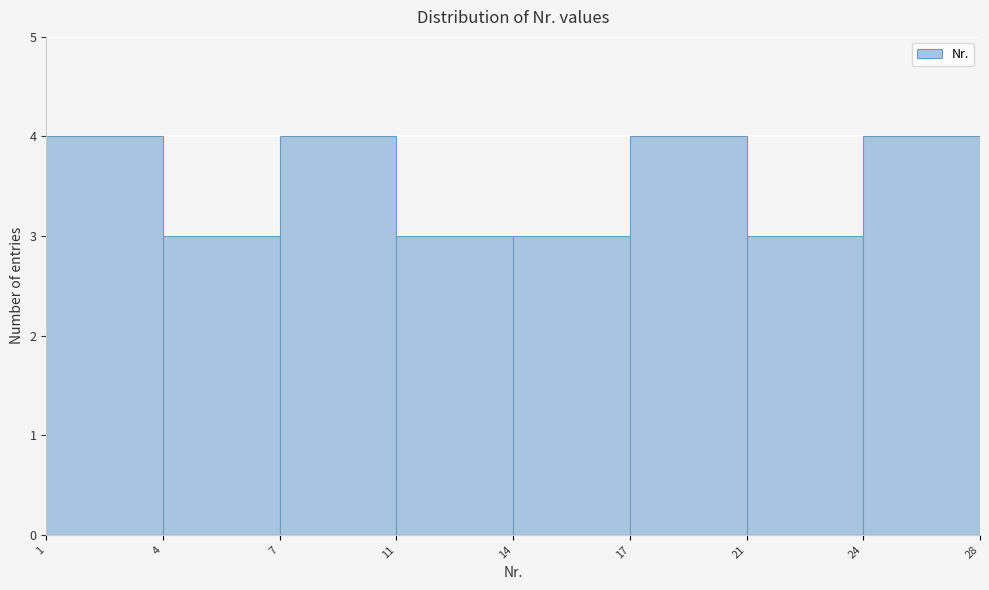

Reading left to right, transcribe all the data shown in this chart.

1=4	4=3	7=4	11=3	14=3	17=4	21=3	24=4